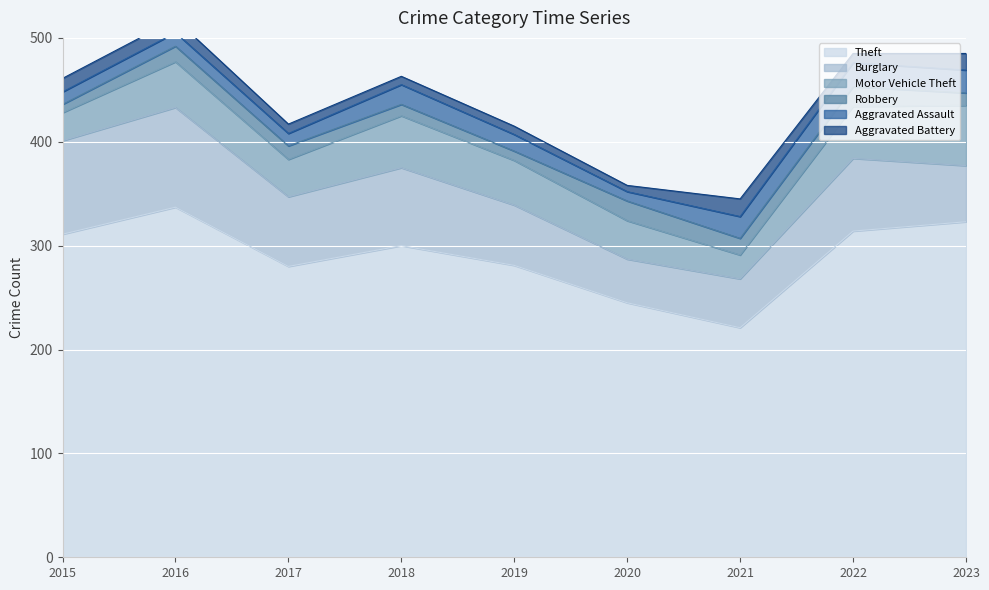

True or false: Robbery and Motor Vehicle Theft cross at least once.

False